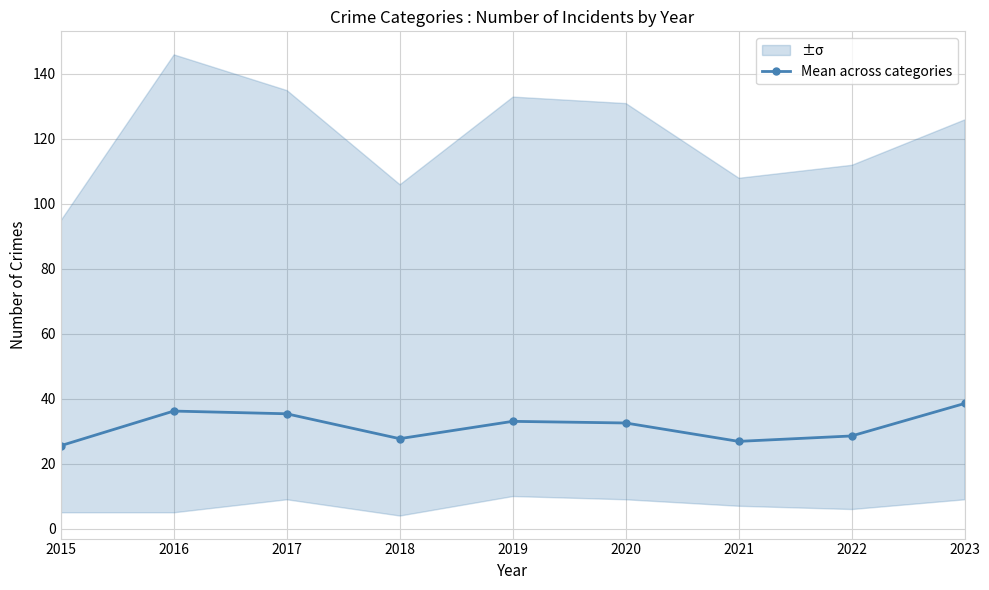

At which label does the data first exceed 32?

2016